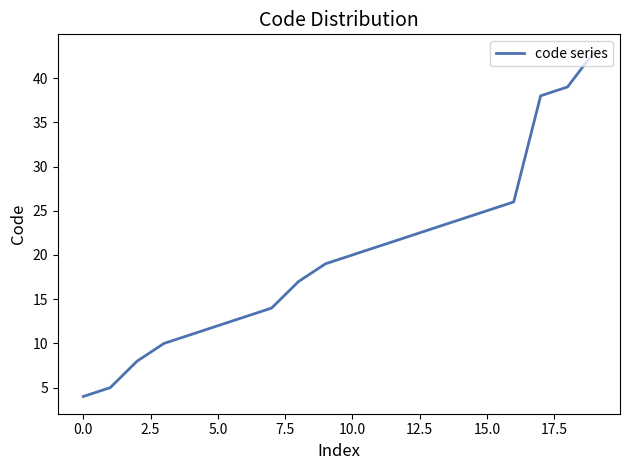

What is the minimum value shown in the chart?

4